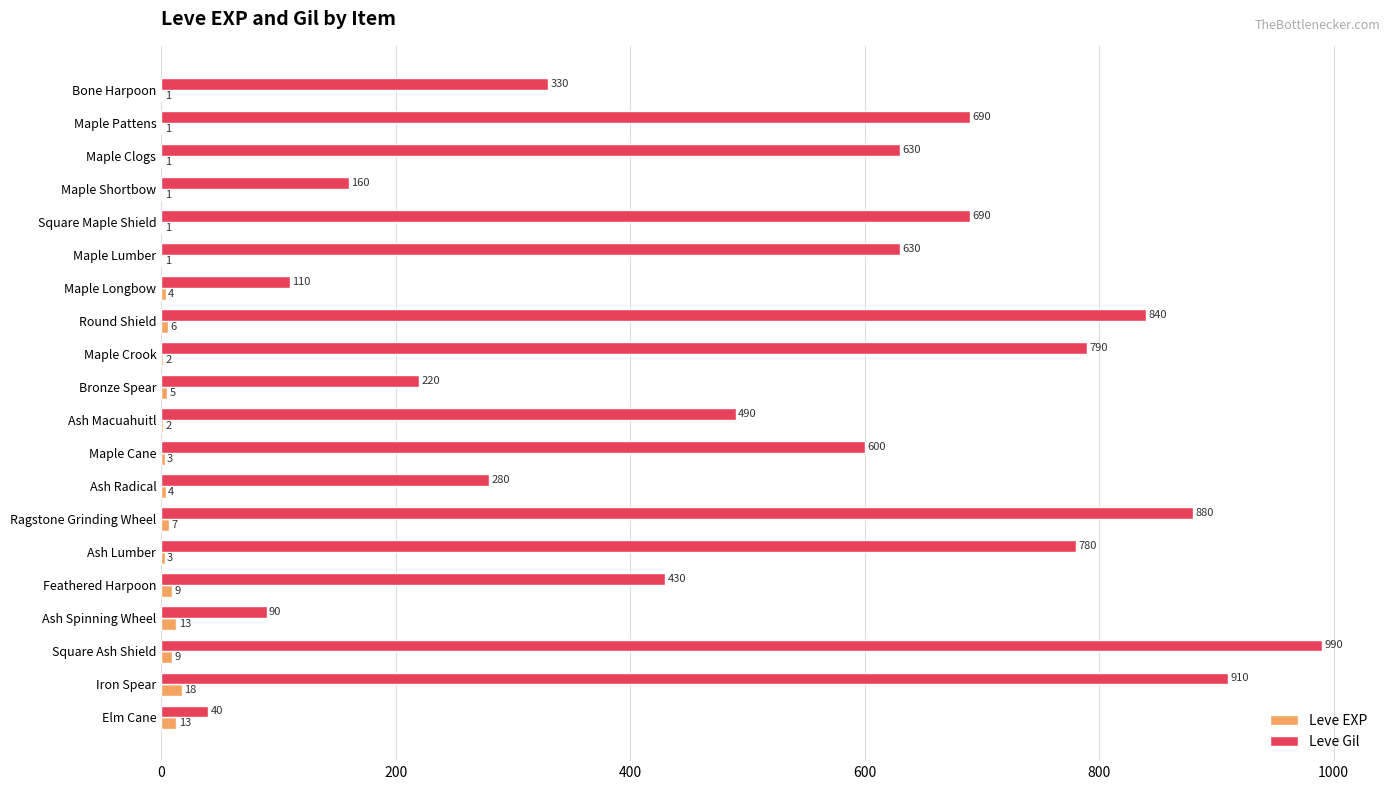

What is the sum of the Leve Gil values at Ash Spinning Wheel and Maple Pattens?

780